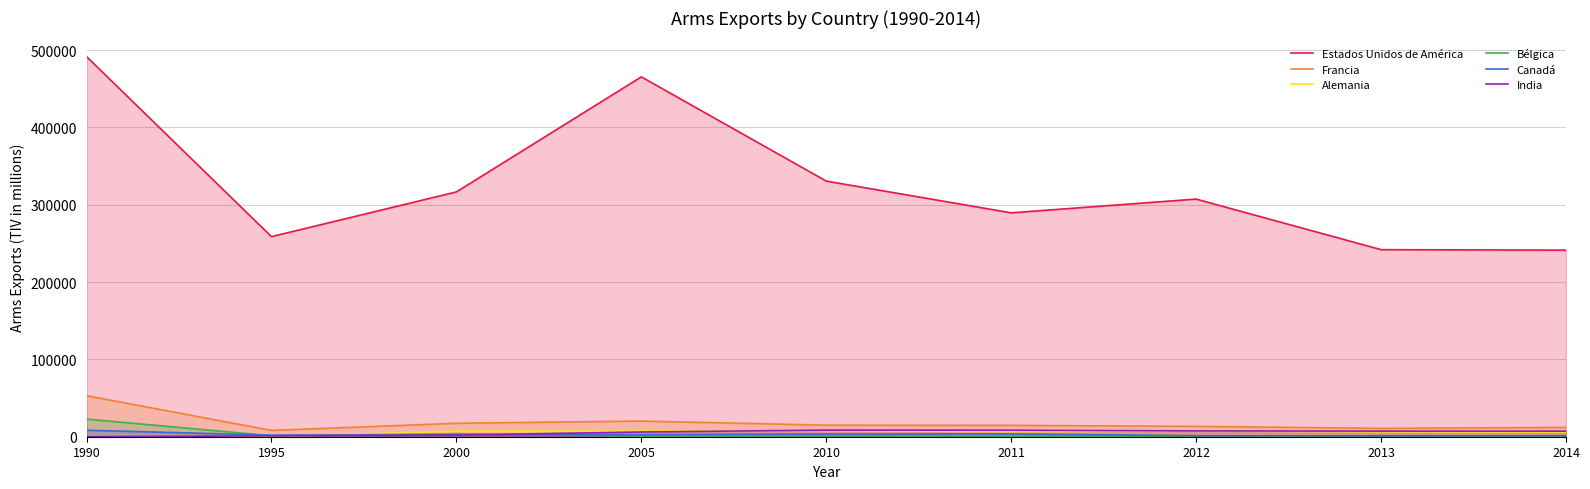

True or false: Canadá and Francia intersect in this chart.

False